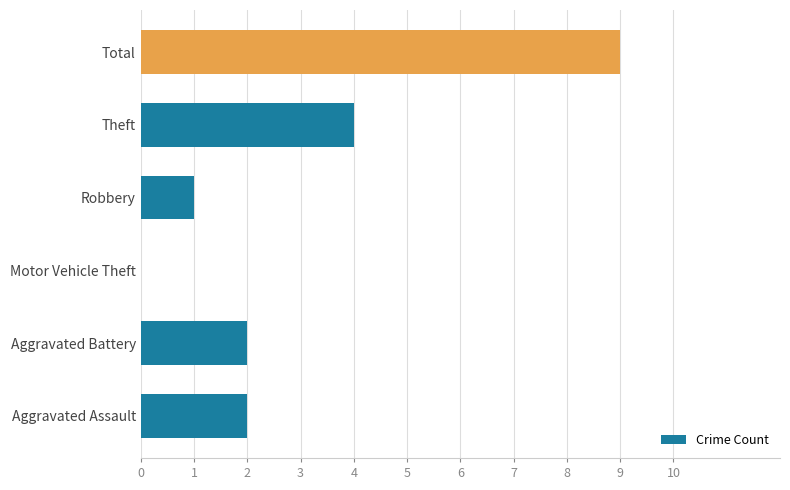

Reading bottom to top, list all the values displayed in this chart.

Aggravated Assault=2	Aggravated Battery=2	Motor Vehicle Theft=0	Robbery=1	Theft=4	Total=9